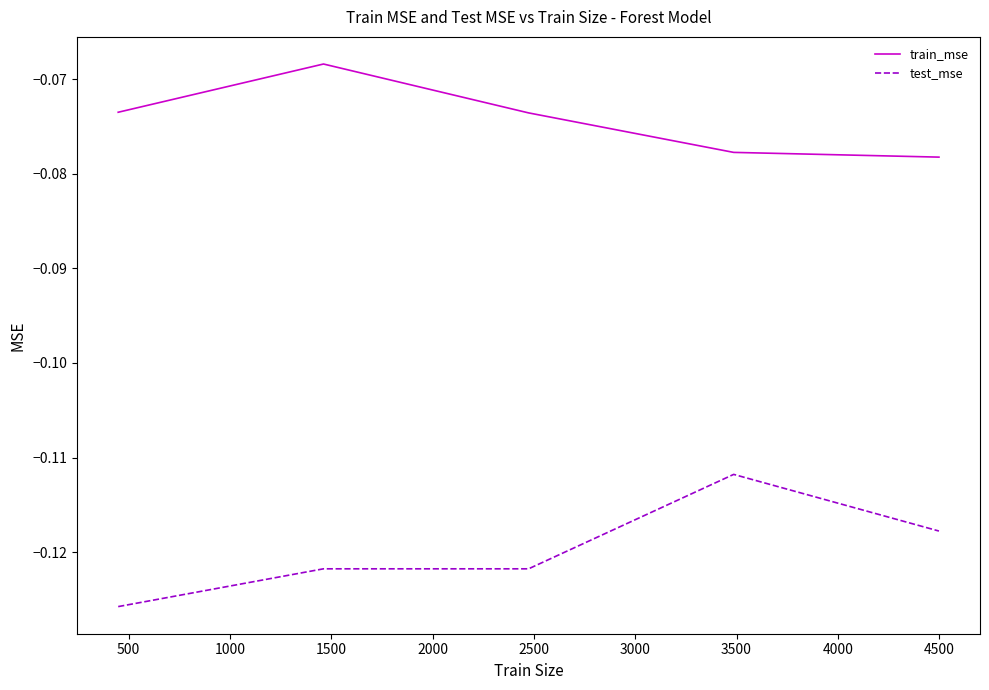

List the series in order of their peak value, highest first.

train_mse, test_mse